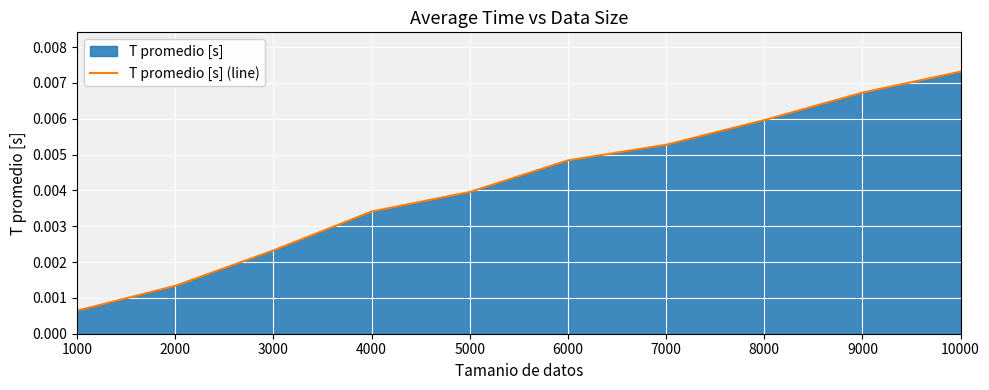

The value at 7000 is 0.0. True or false?

True